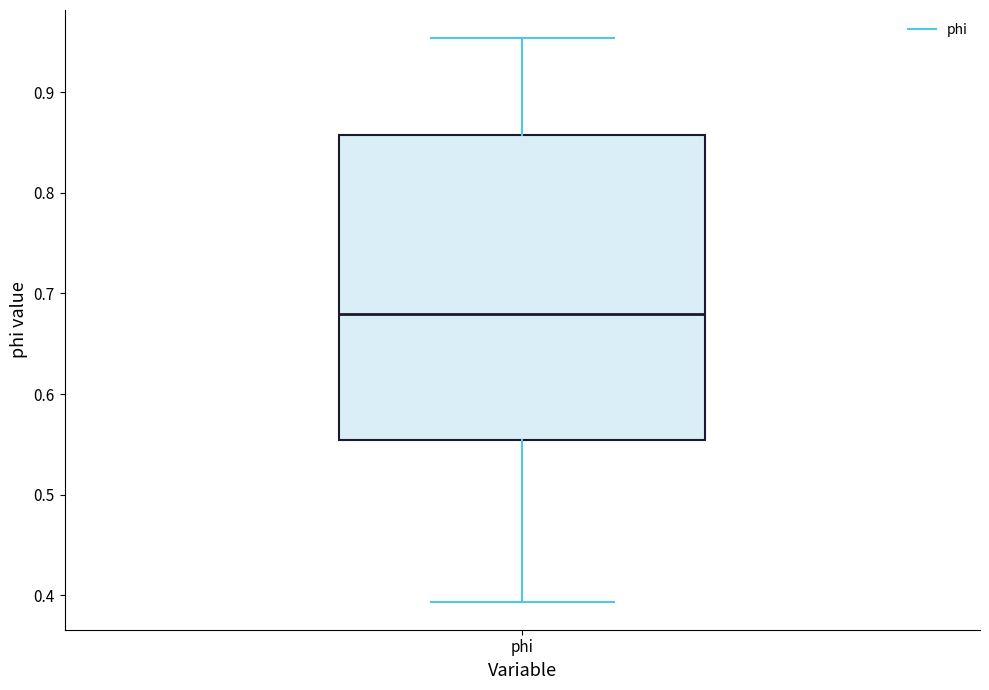

Transcribe this box plot: give where the median line is, the range the box spans, and where the two whiskers end, as read against the y-axis. The values are not printed on the chart, so give them approximately, as read against the axis.

median 0.68, box 0.55 to 0.86, whiskers 0.39 to 0.95